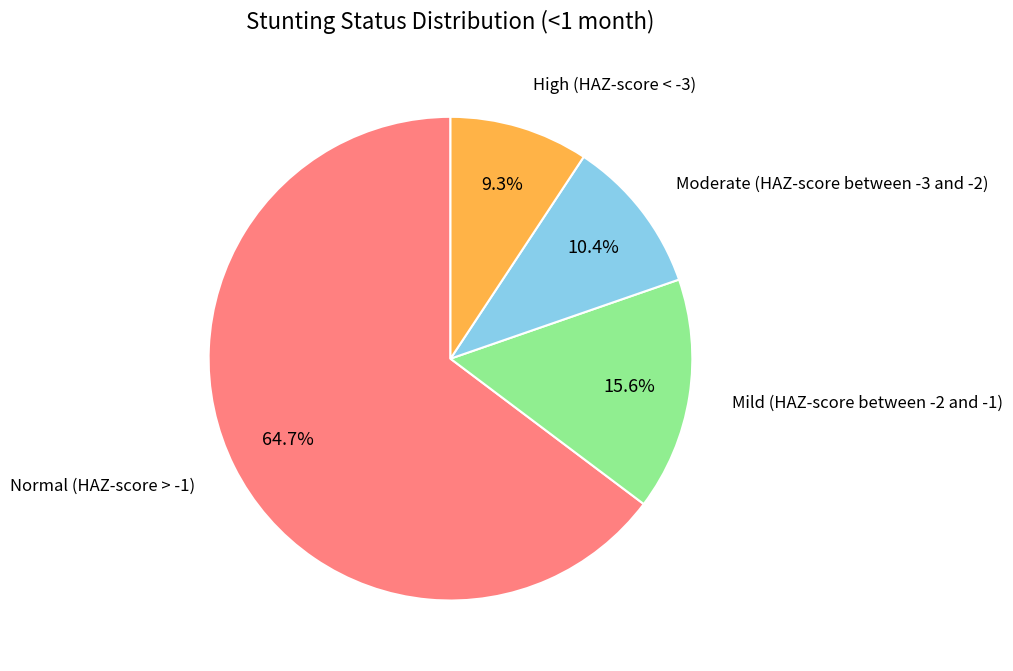

Is there a majority slice in this chart?

Yes